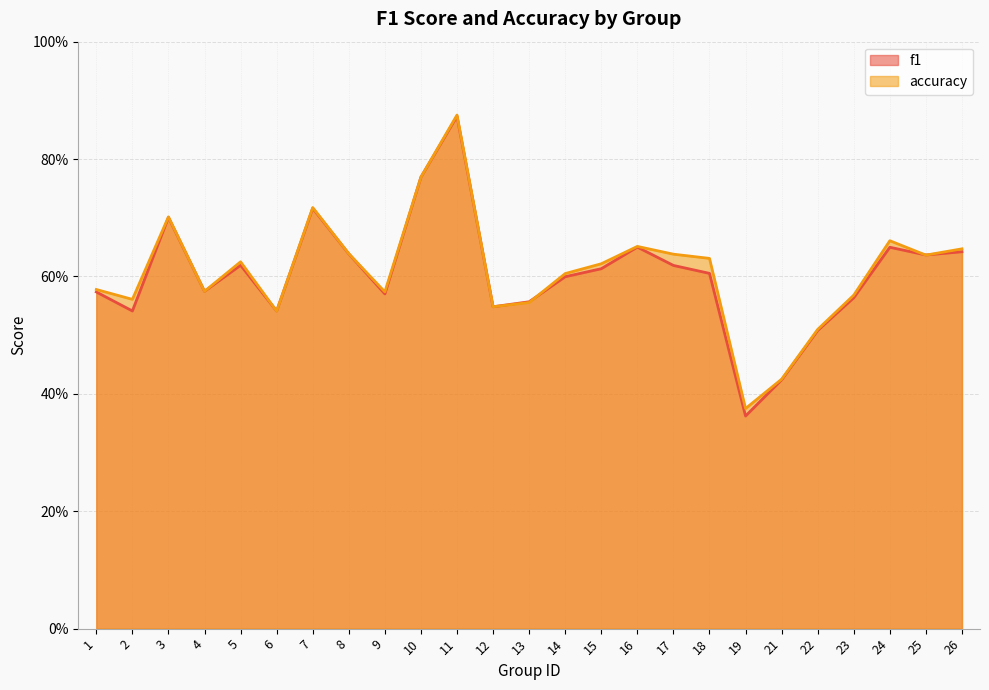

Which series ends up on top after the final intersection of f1 and accuracy?

accuracy